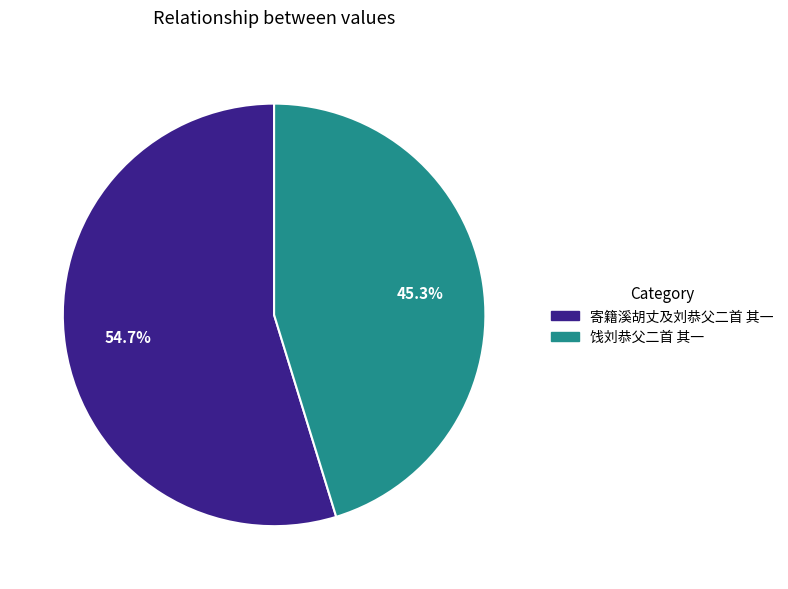

Is there a majority slice in this chart?

Yes